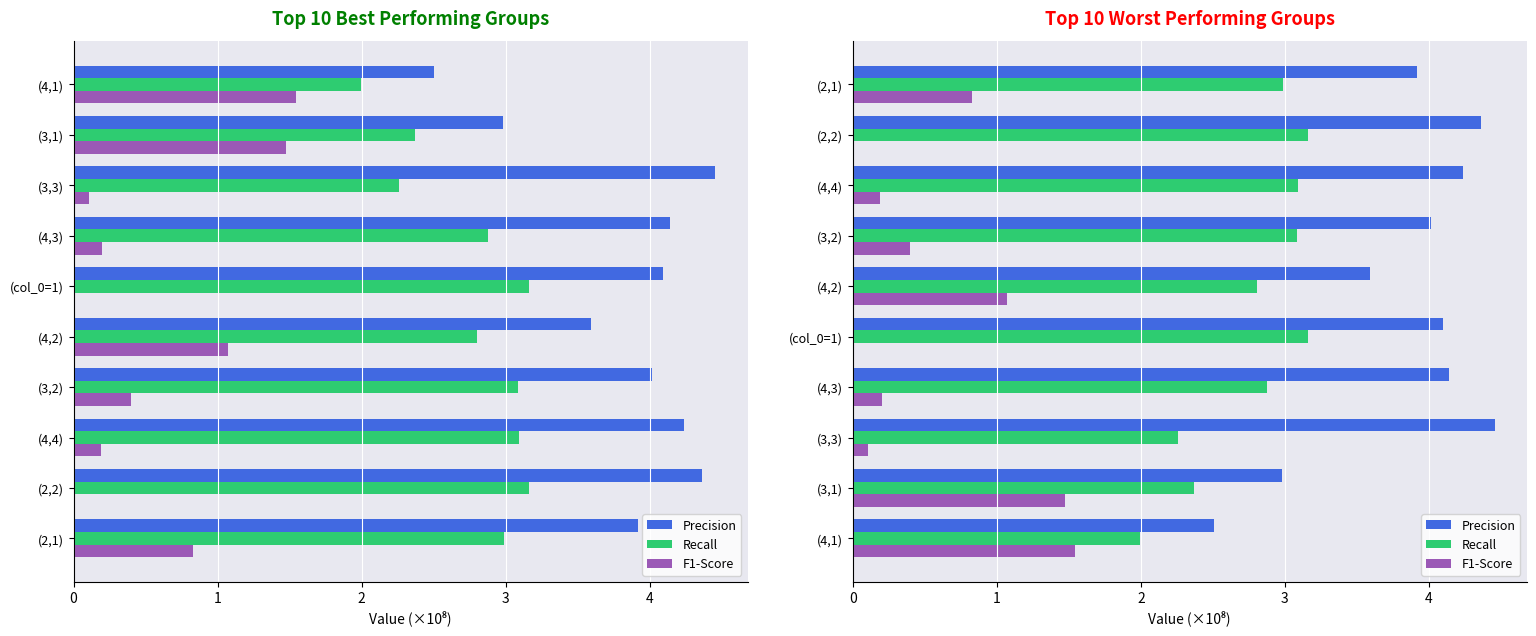

Rank the series by their maximum value, from lowest to highest.

F1-Score, Recall, Precision